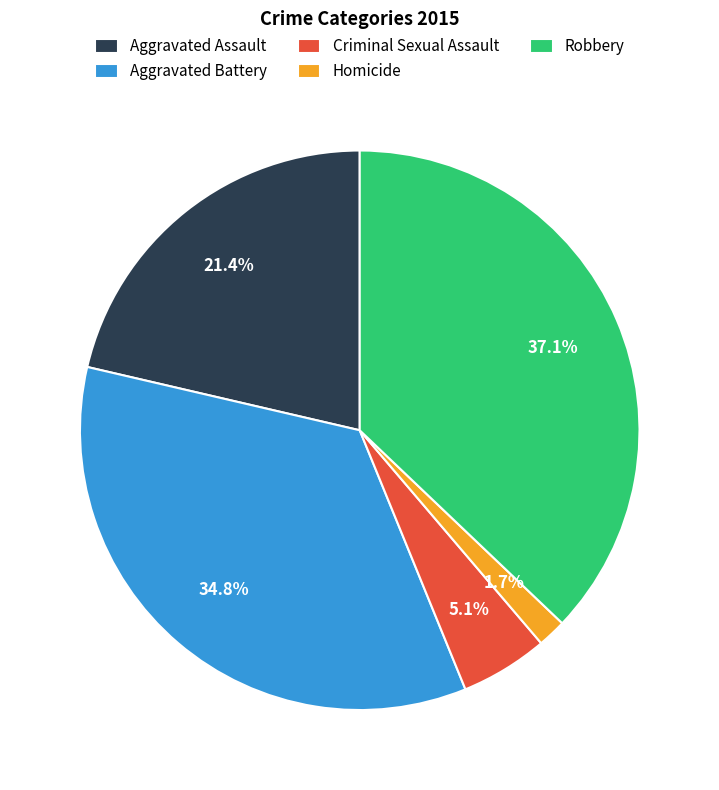

What is the total percentage of Aggravated Battery and Homicide?

36.5%